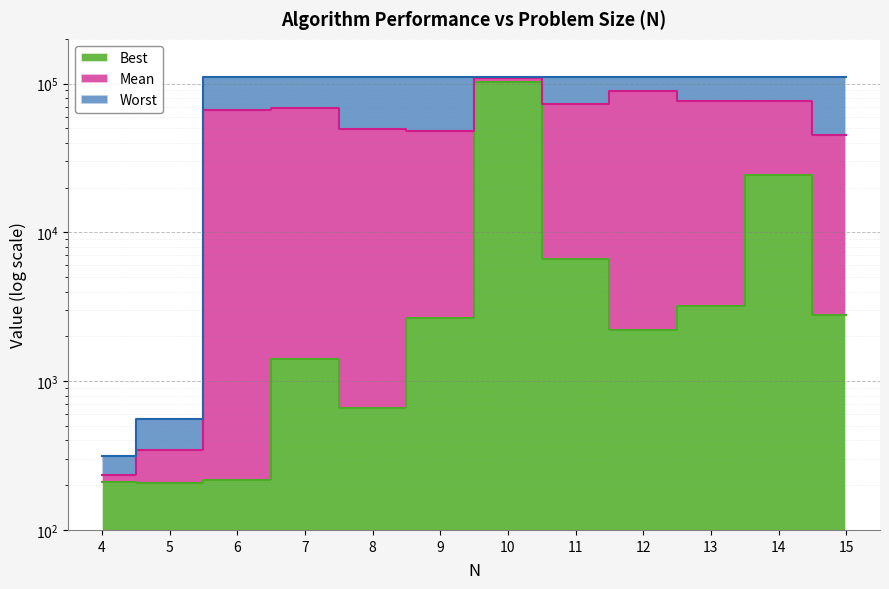

Which series has the widest spread of values?

Worst